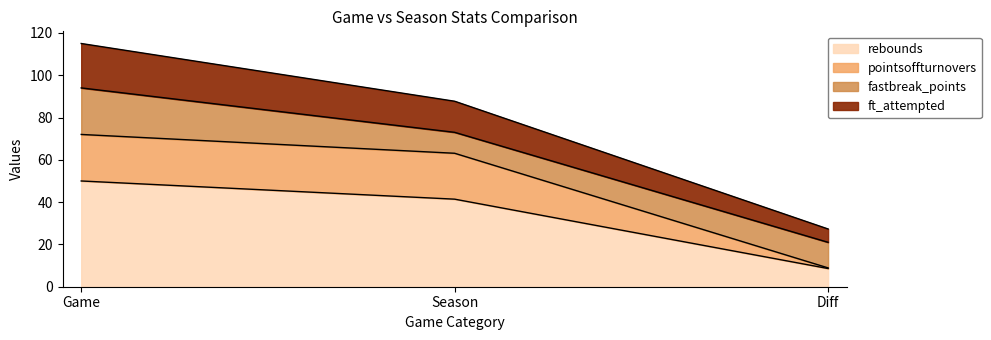

How many lines are shown in the chart?

4